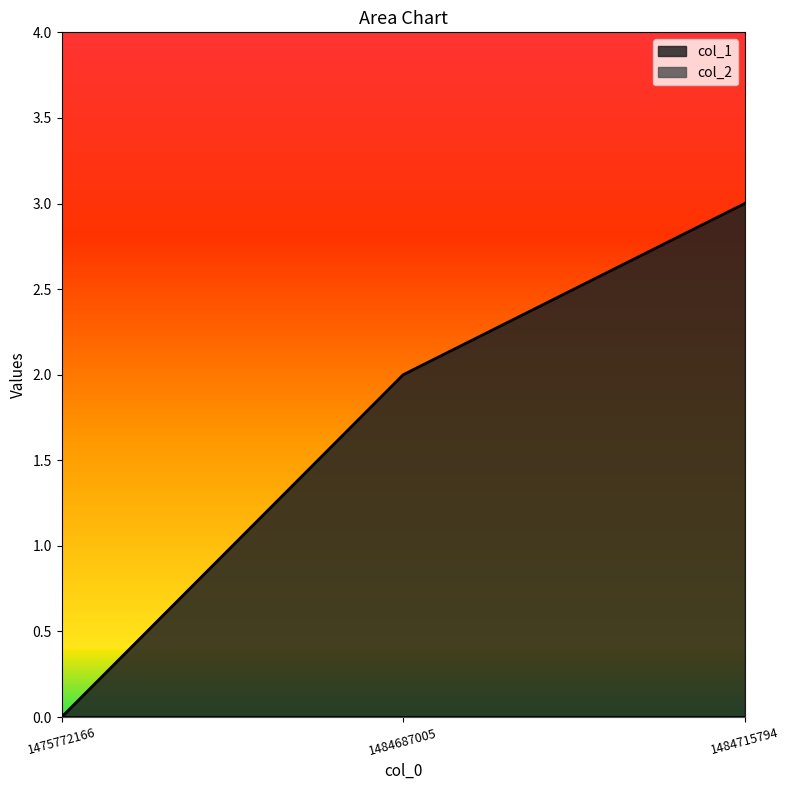

Which has a higher value, 1484687005 or 1475772166?

1484687005